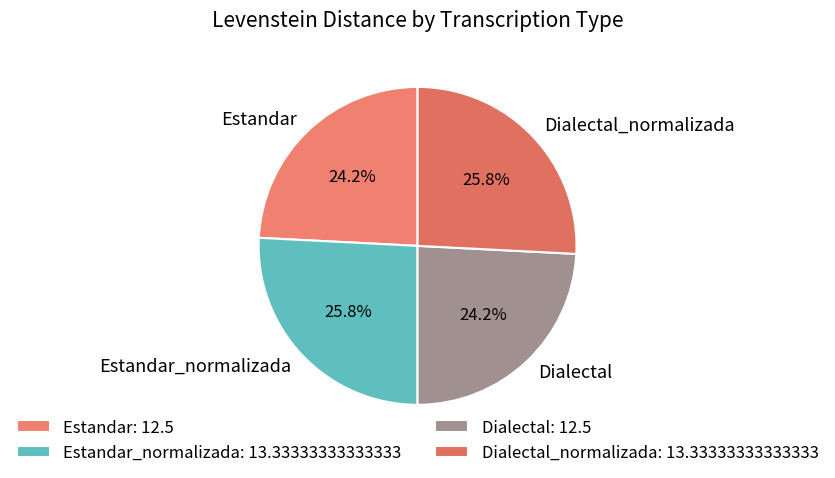

Does any single category account for the majority?

No